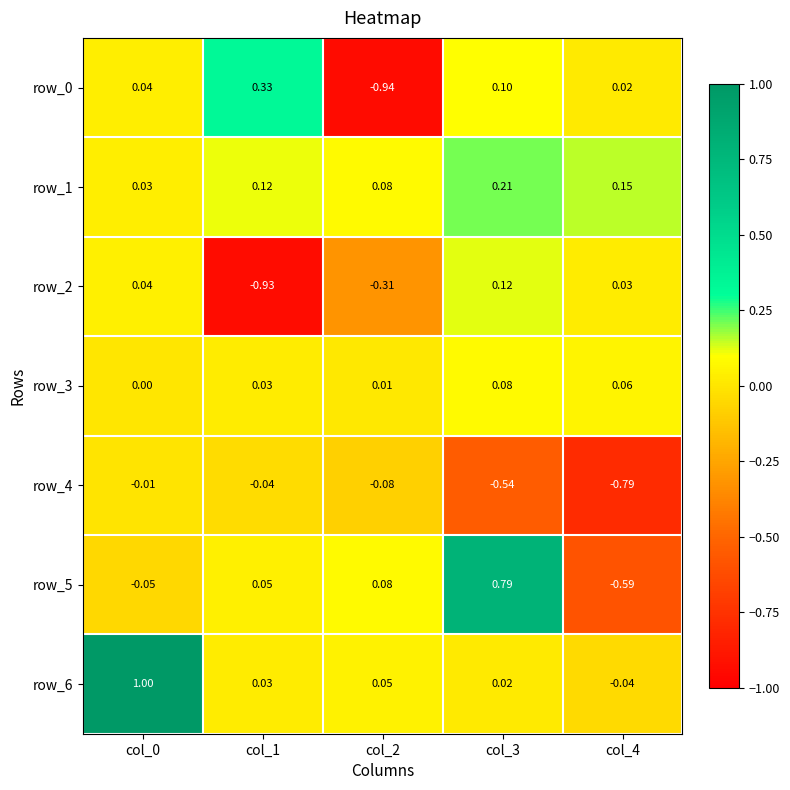

The row_3 series shows 0.1 at col_3. True or false?

True